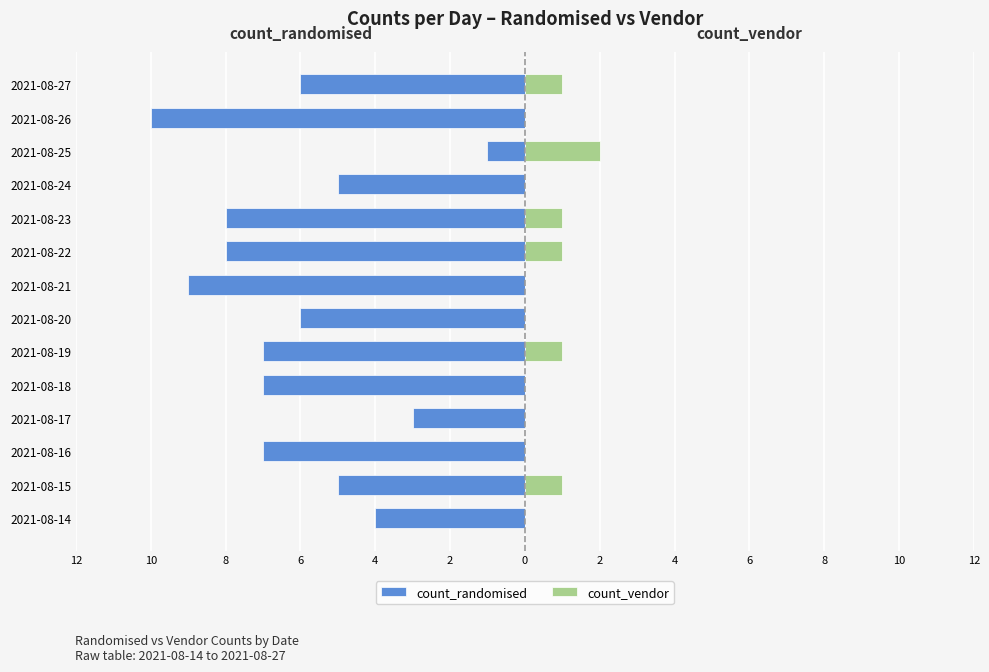

What are all the series names shown in the legend?

count_randomised, count_vendor